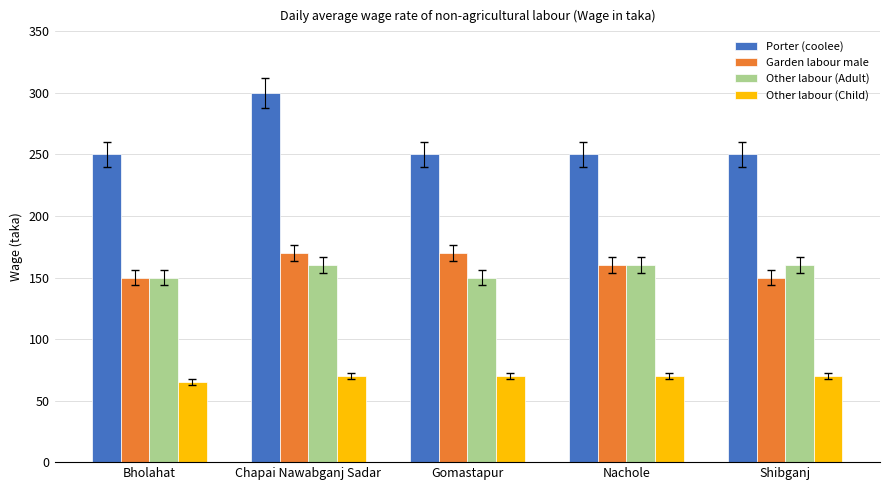

What is the sum of all Garden labour male values?

800